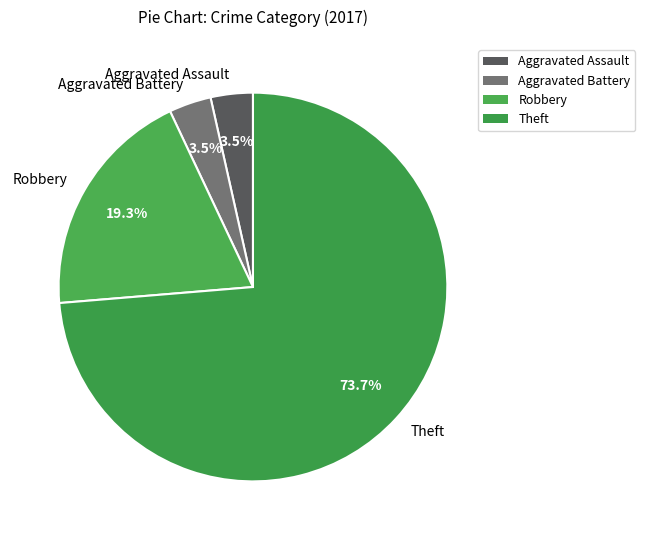

The Theft slice represents 61% of the pie. True or false?

False